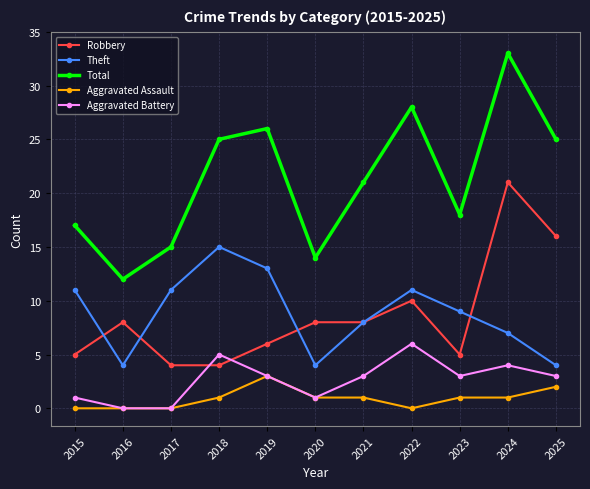

The Aggravated Assault series shows 0 at 2017. True or false?

True